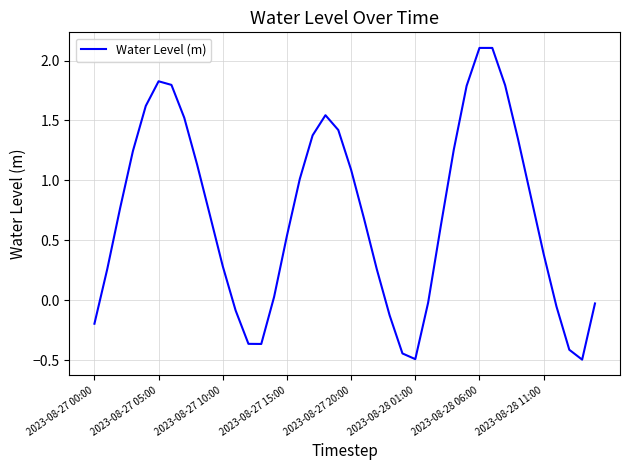

What is the difference between the maximum and minimum values?

2.6